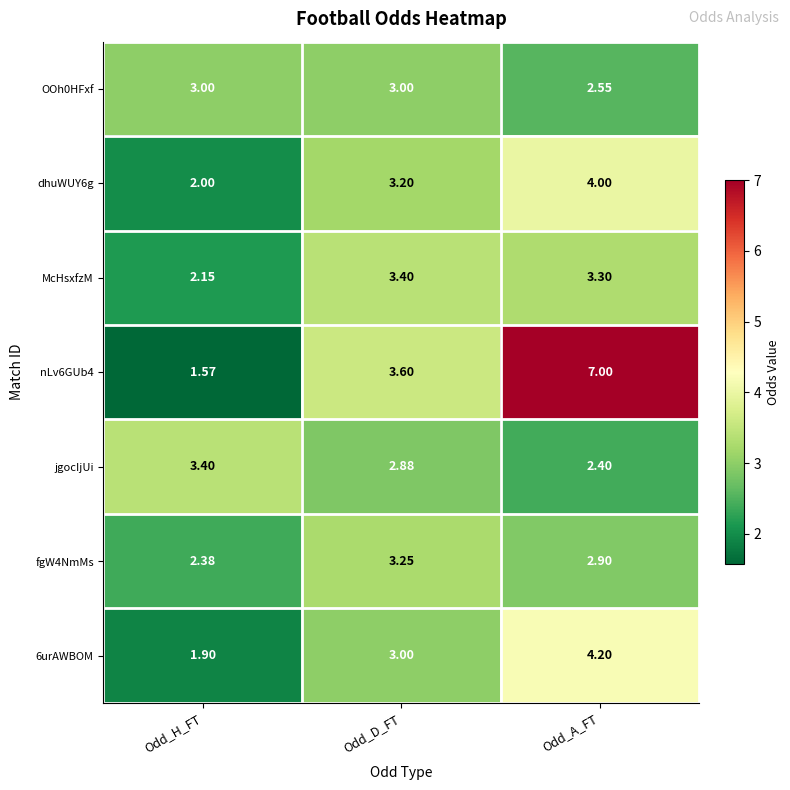

Which series has the largest total across all categories?

nLv6GUb4